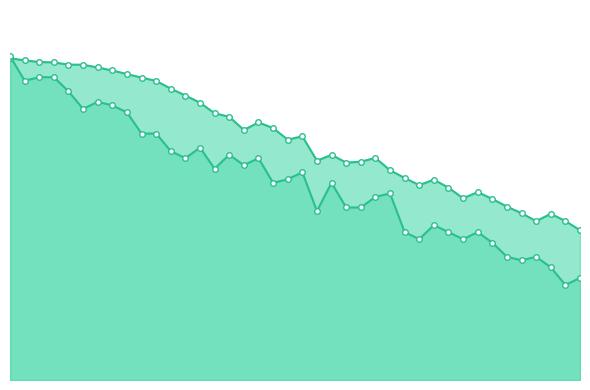

What are all the series names shown in the legend?

col_1_line, col_2_line